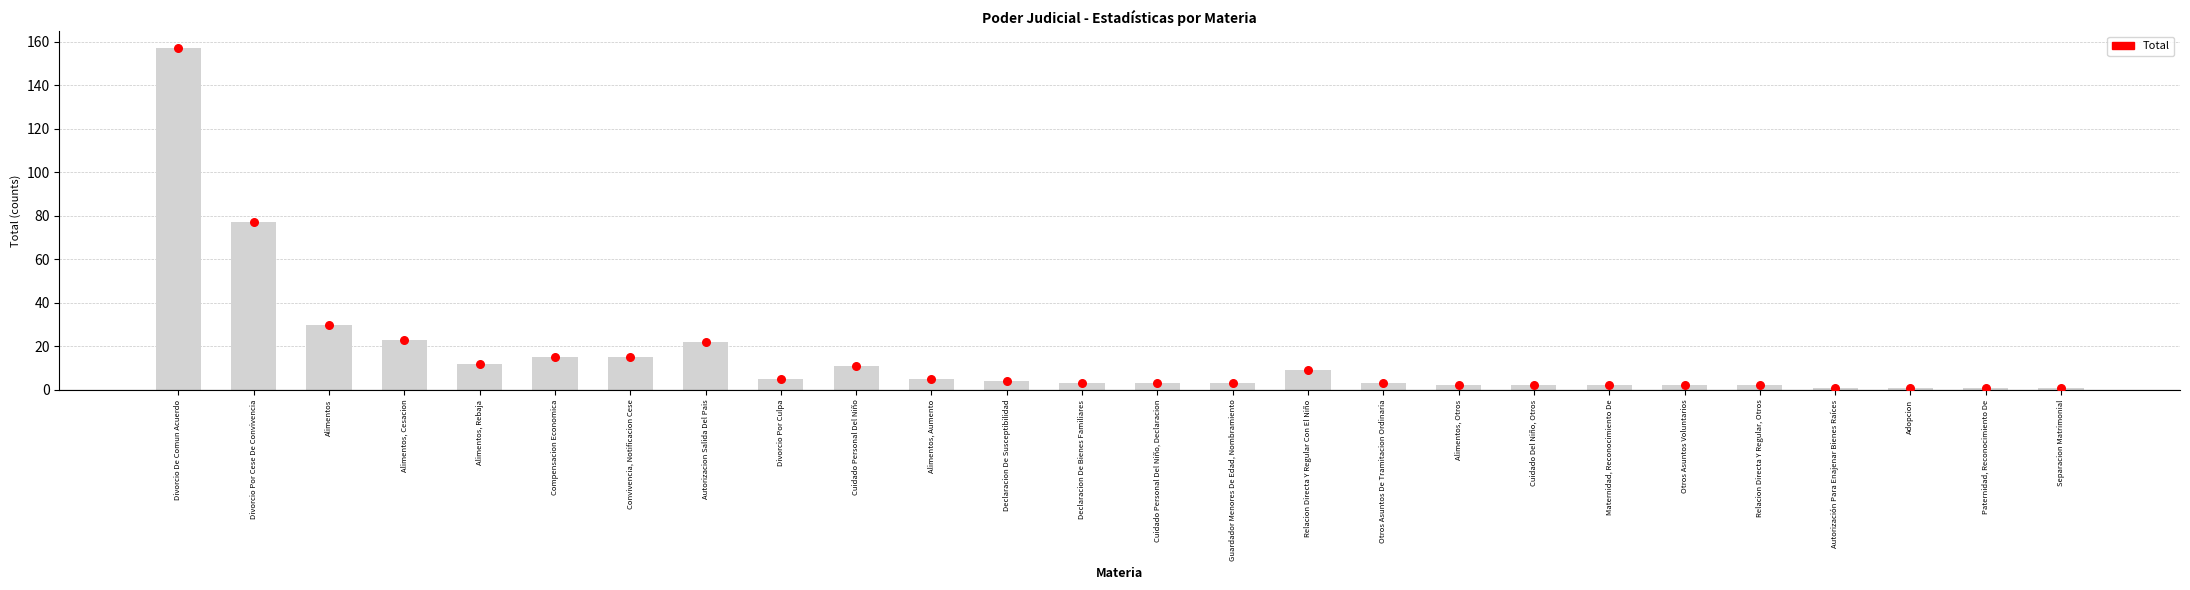

Between Declaracion De Susceptibilidad and Divorcio Por Cese De Convivencia, which is larger?

Divorcio Por Cese De Convivencia